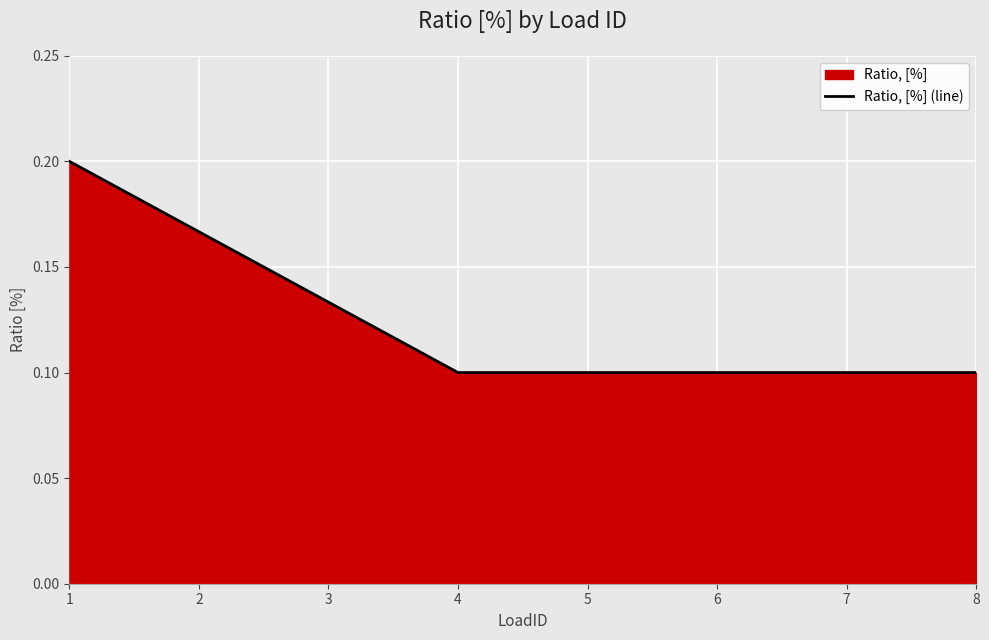

At which category does the chart reach its minimum across all series?

4